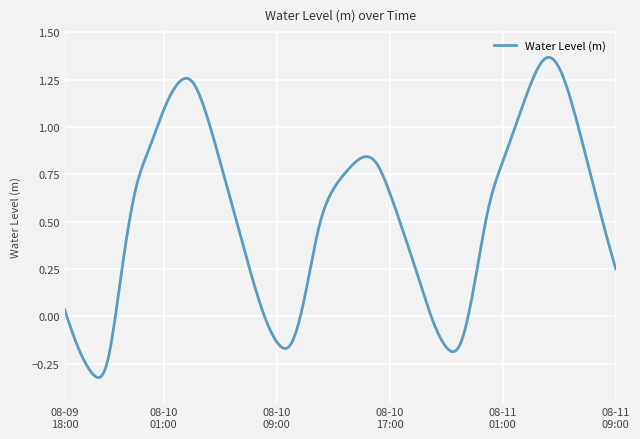

How many lines are shown in the chart?

1